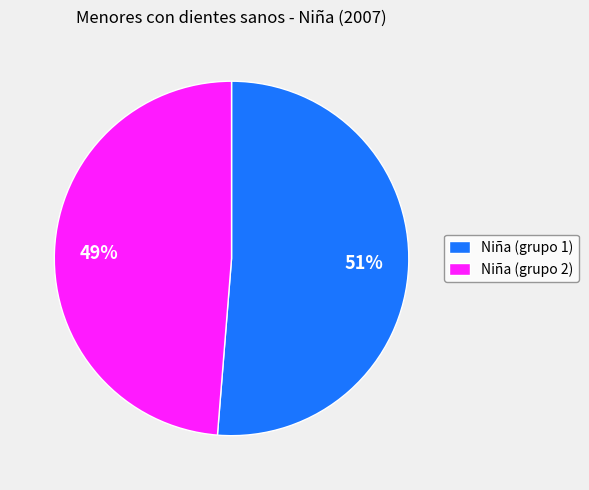

Count the number of slices in the pie.

2